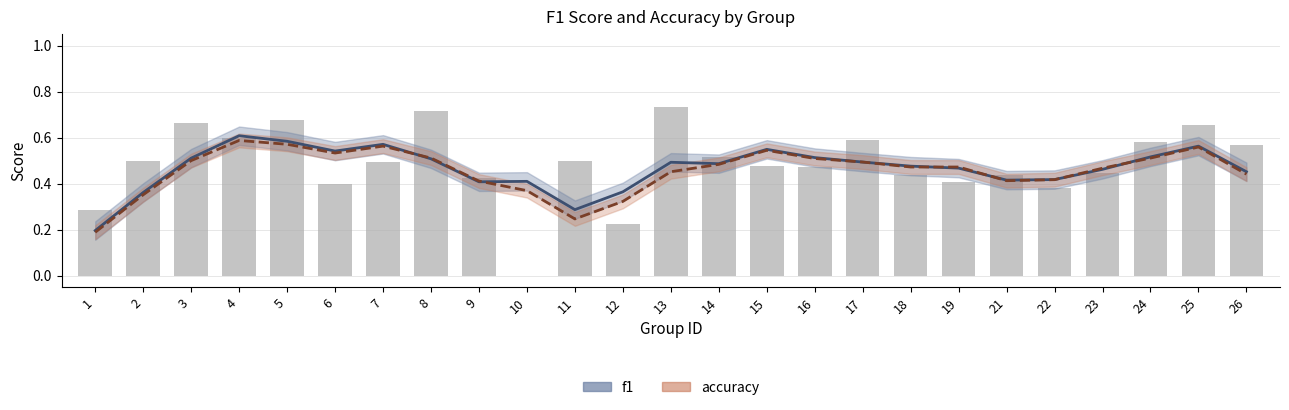

List the labels in order of value, largest first.

13, 8, 5, 3, 25, 4, 17, 24, 26, 14, 11, 2, 7, 15, 16, 23, 21, 18, 9, 19, 6, 22, 1, 12, 10